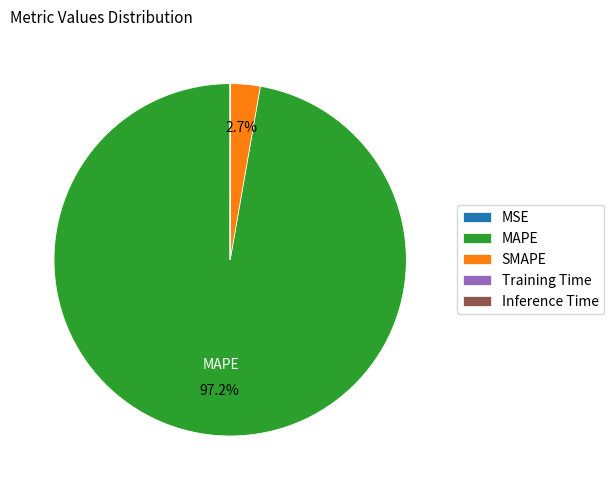

Is it true that SMAPE is 3% of the pie?

True